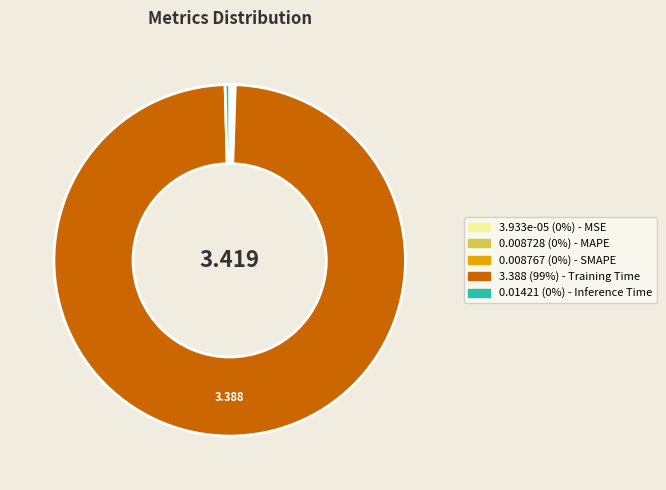

Does any single category account for the majority?

Yes